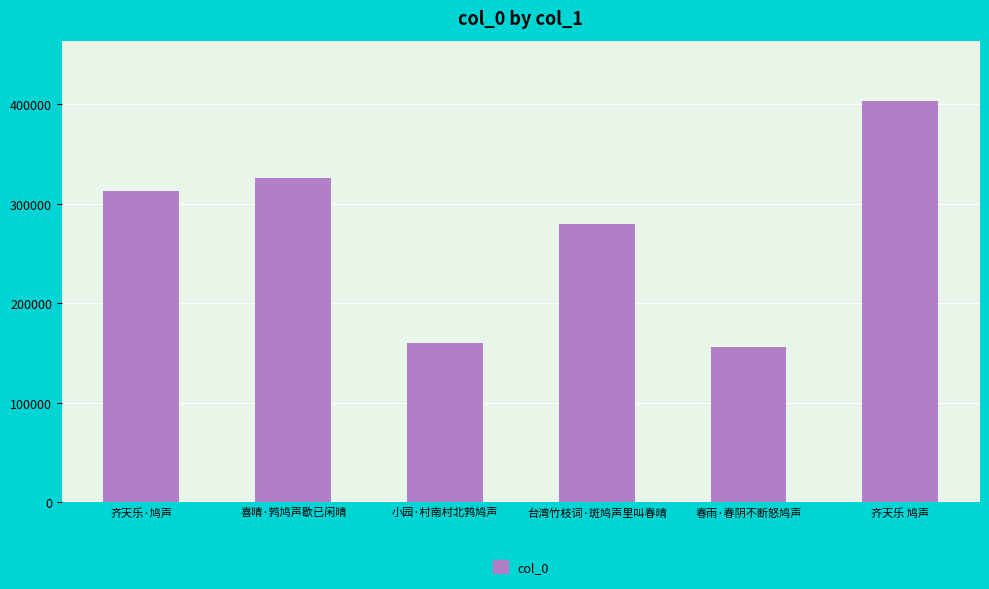

What position from the left is 小园·村南村北鹁鸠声?

3